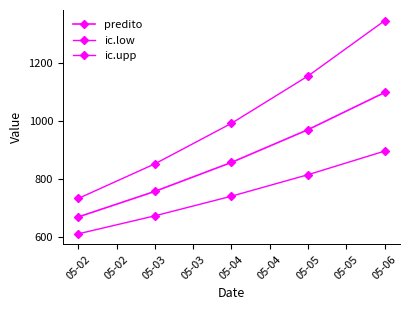

Is this an area chart (filled region under the line)?

No